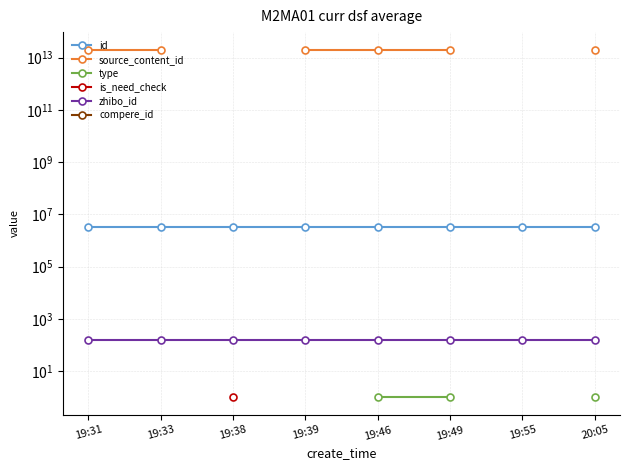

What is the sum of the source_content_id values at 19:39 and 19:46?

40462430388746.0